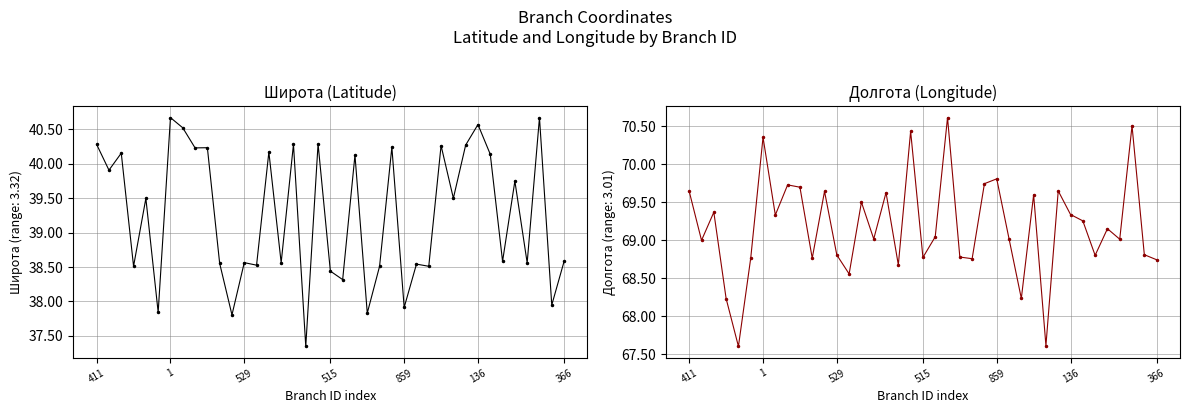

What are all the series names shown in the legend?

Широта, Долгота